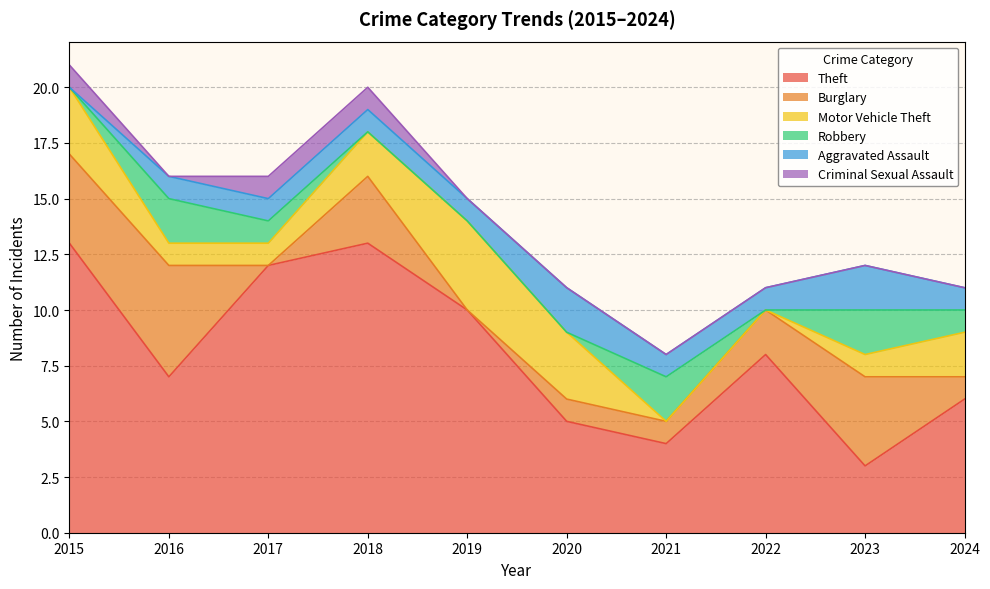

What is the difference between the Burglary values at 2020 and 2019?

1